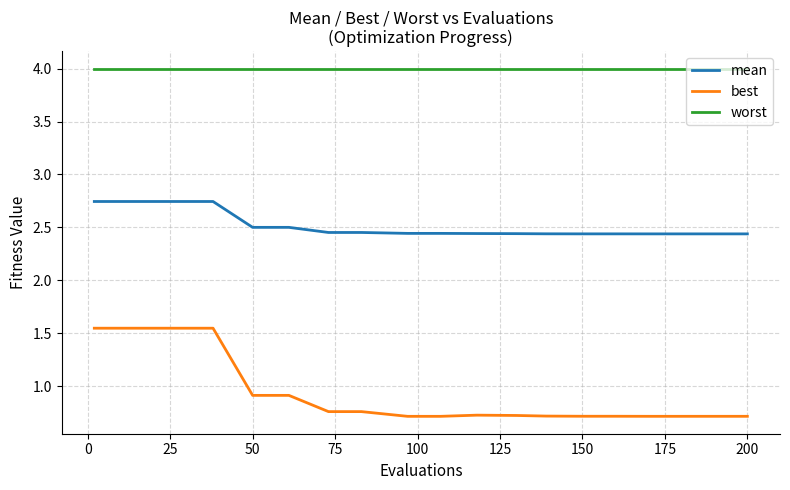

Which series has the widest spread of values?

best